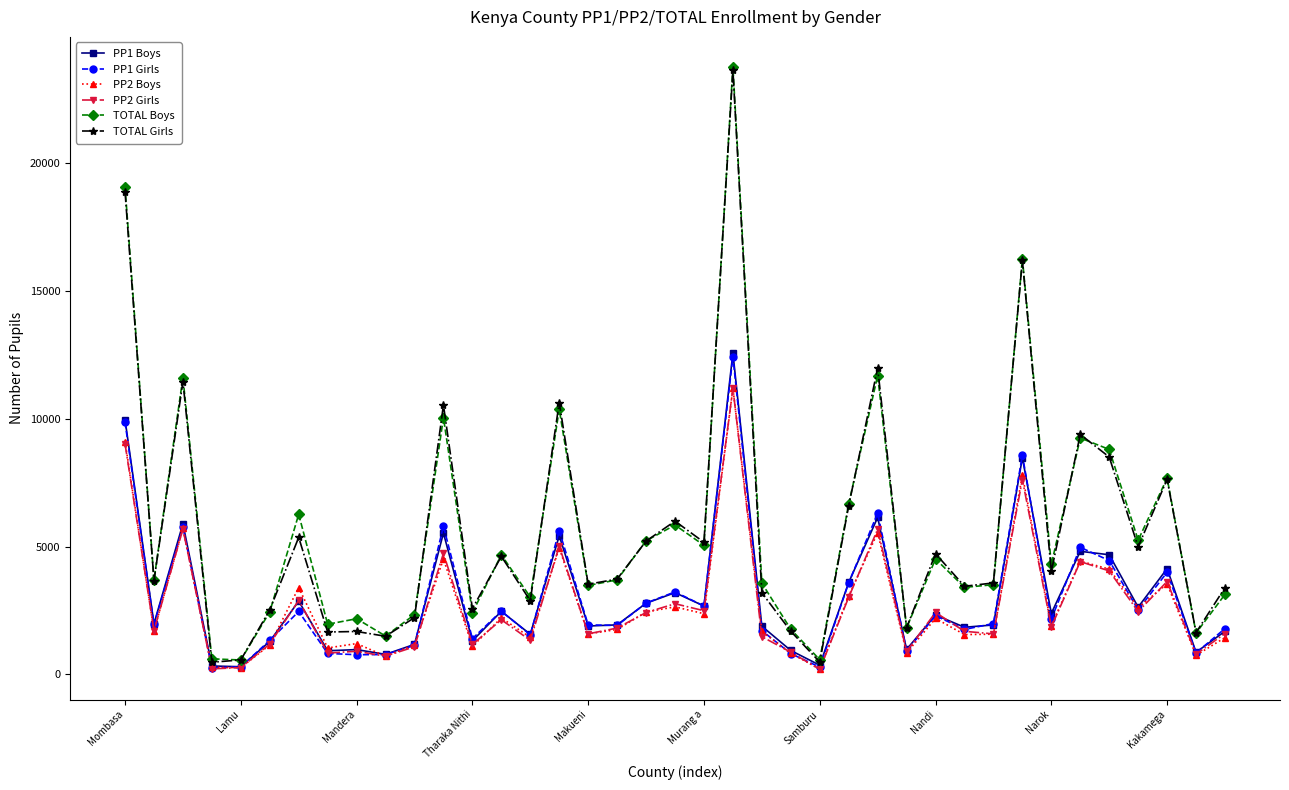

True or false: PP1 Girls has more than 1 interior local peaks.

True